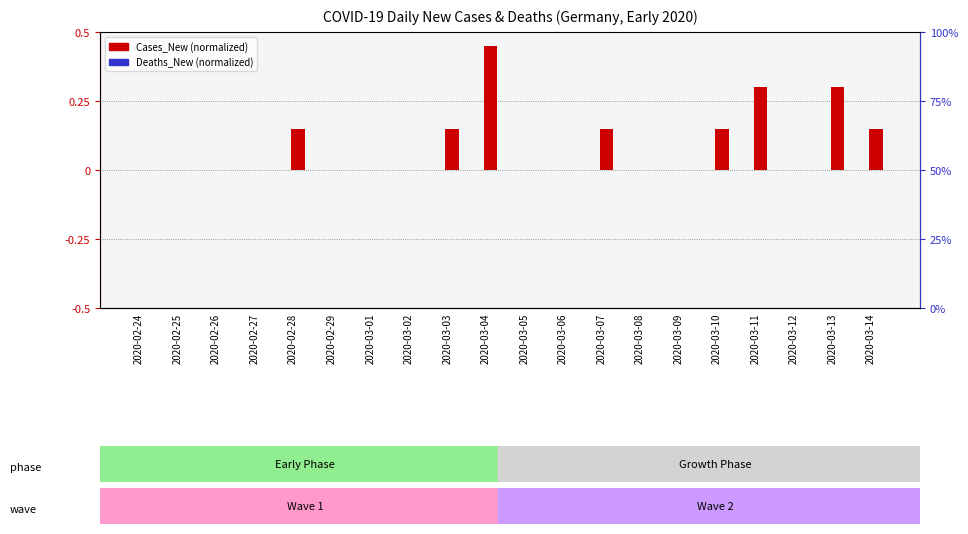

Rank the series by their average value, from highest to lowest.

Cases_New, Deaths_New